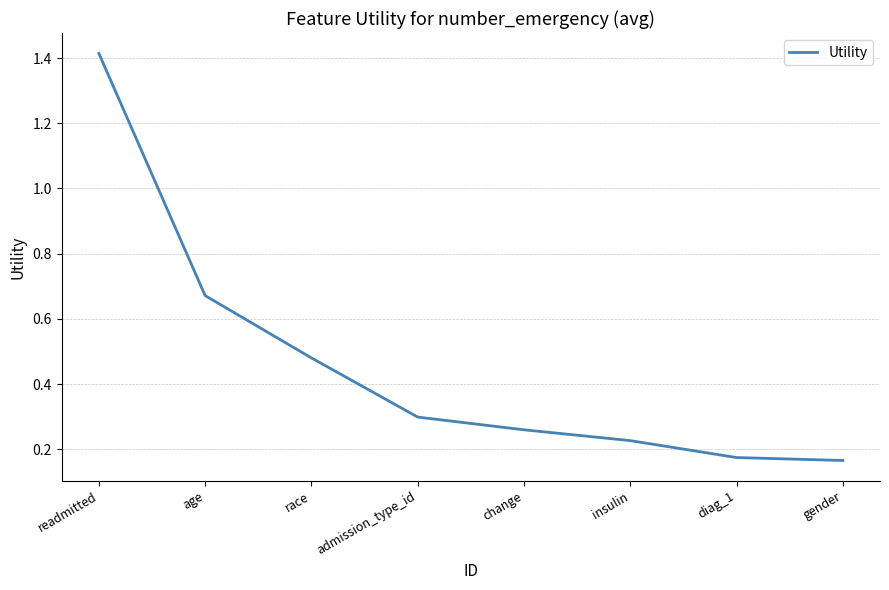

How many distinct data groups are displayed?

1